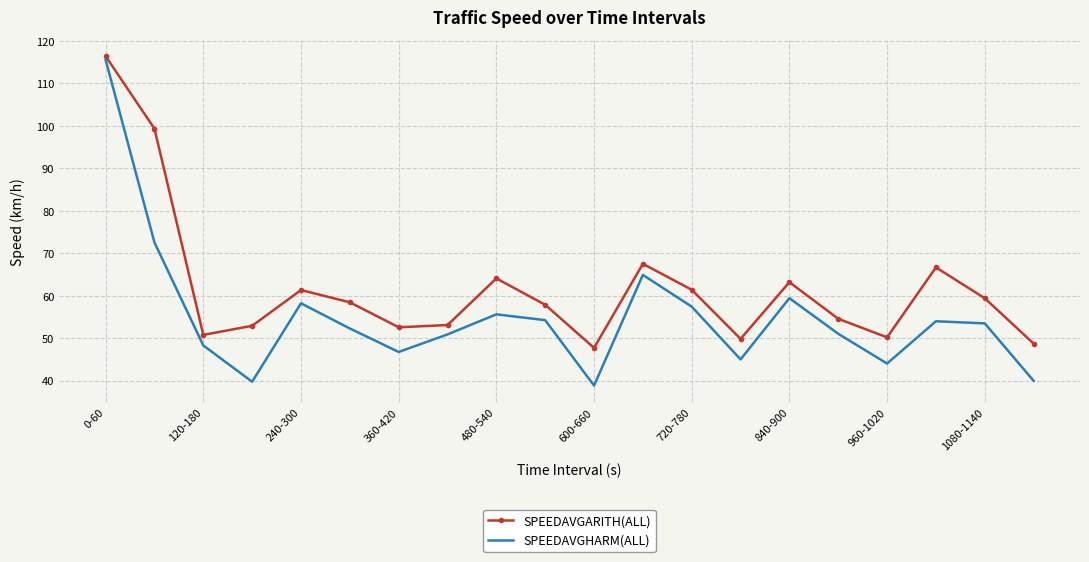

What is the greatest value displayed?

116.4